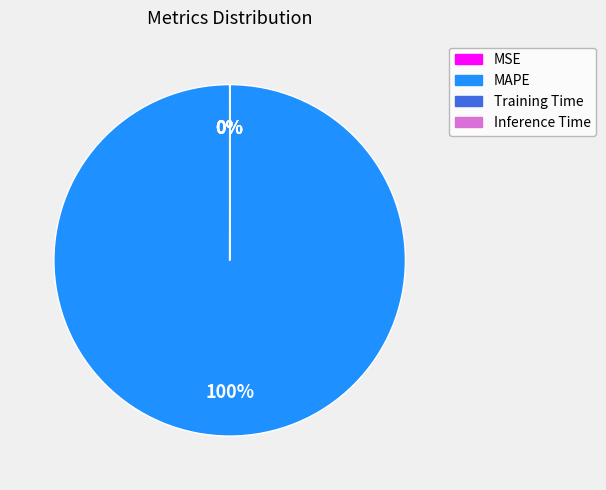

To the nearest percent, what is the difference between the largest and smallest slice percentages?

100%